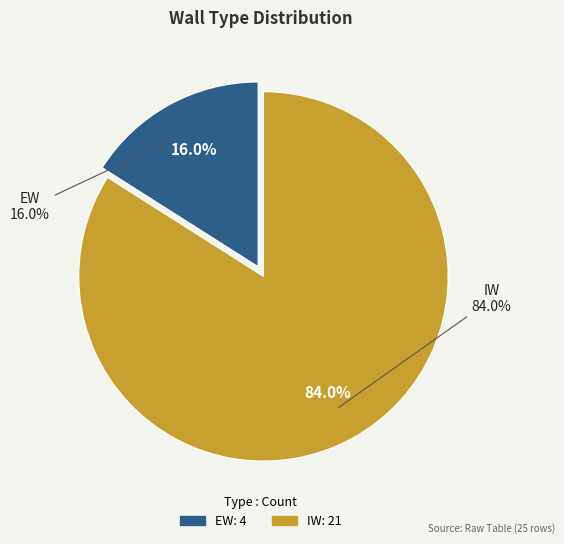

Which has a higher value, EW or IW?

IW